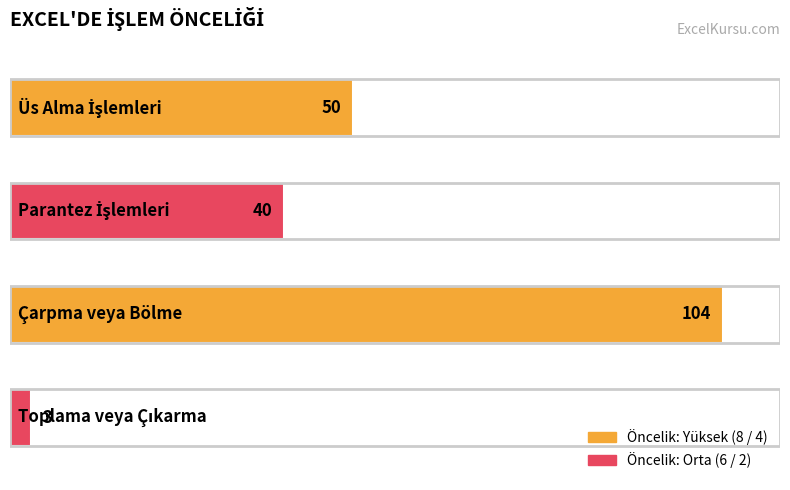

What is the value of the 2nd bar from the top?

40